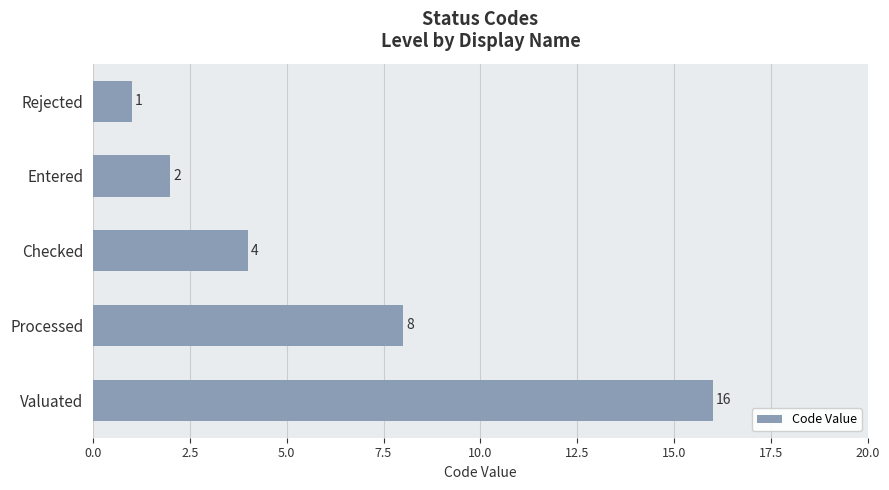

How many data points are less than 4?

2